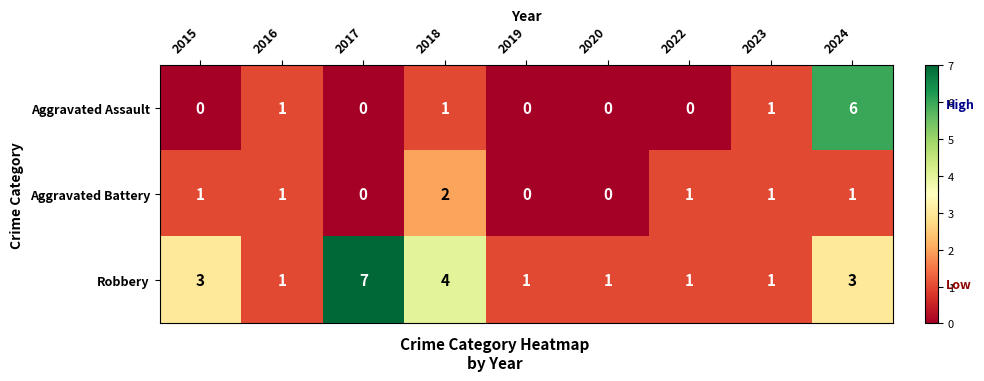

The Aggravated Assault series shows -3 at 2022. True or false?

False